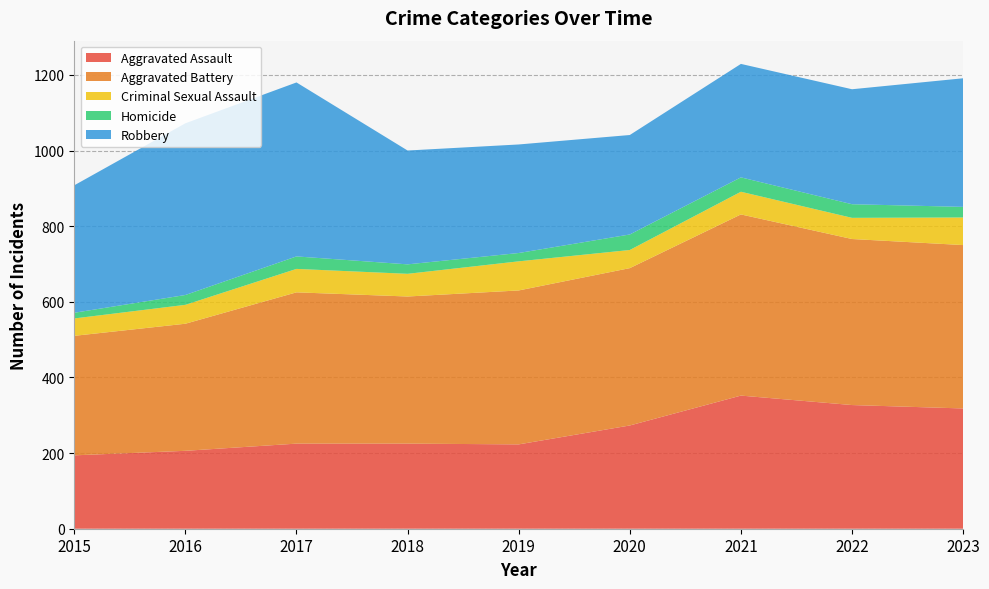

Reading right to left, list all the values displayed in this chart.

Aggravated Assault: 318	327	352	273	223	225	225	206	194
Aggravated Battery: 432	439	479	416	407	389	400	336	316
Criminal Sexual Assault: 73	56	60	48	77	60	62	50	46
Homicide: 28	36	38	41	22	25	33	26	15
Robbery: 340	304	300	263	287	301	460	454	337